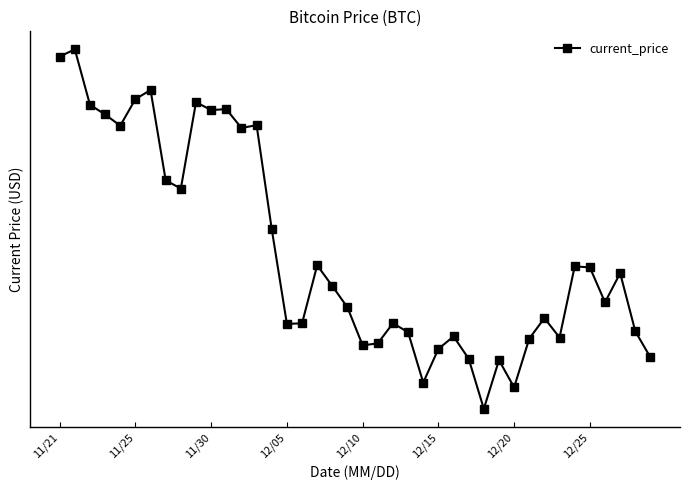

What value does the data have at 11/25?

57674